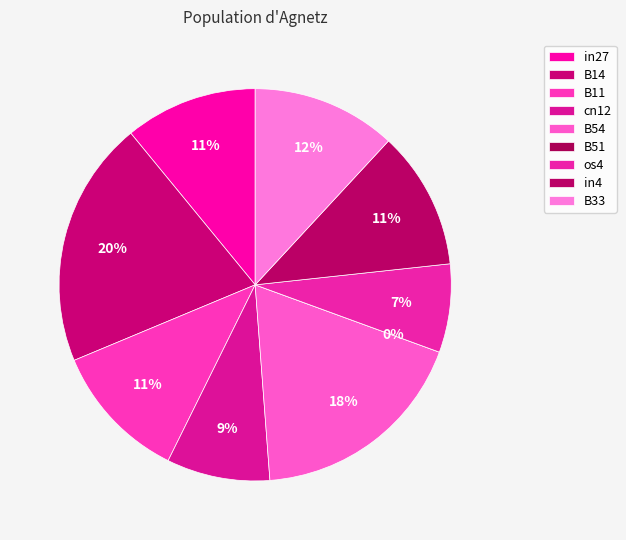

To the nearest percent, what portion does cn12 represent?

9%